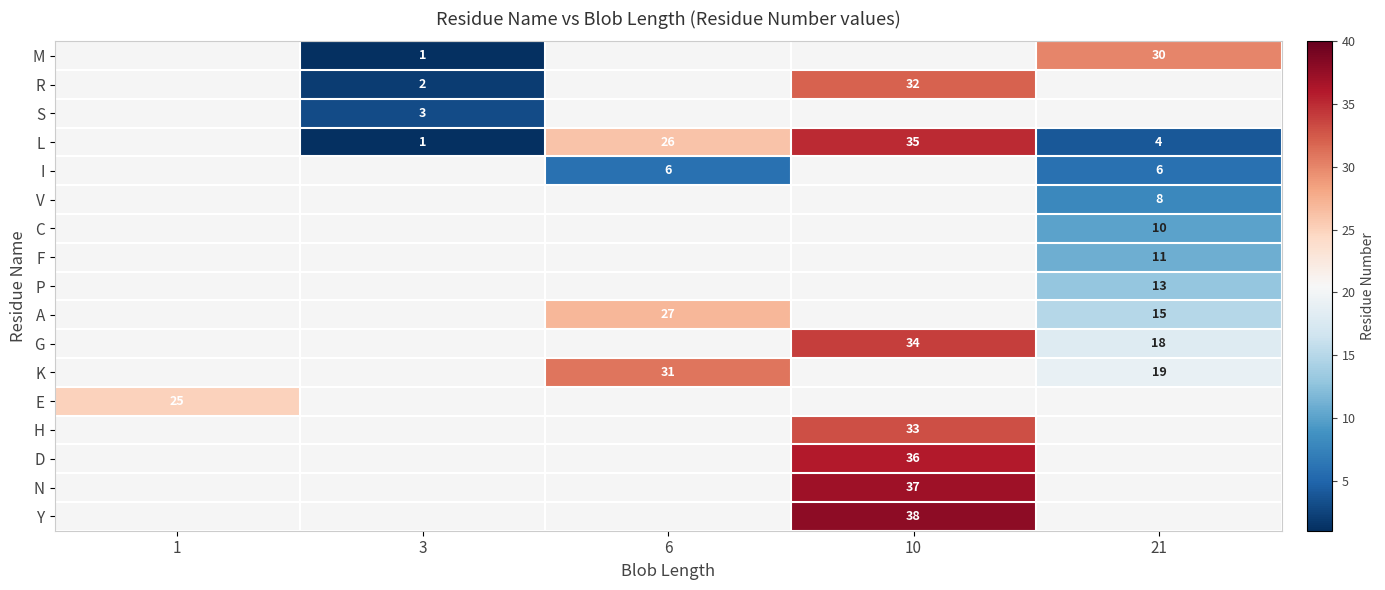

The value of F at 21 is 11. True or false?

True